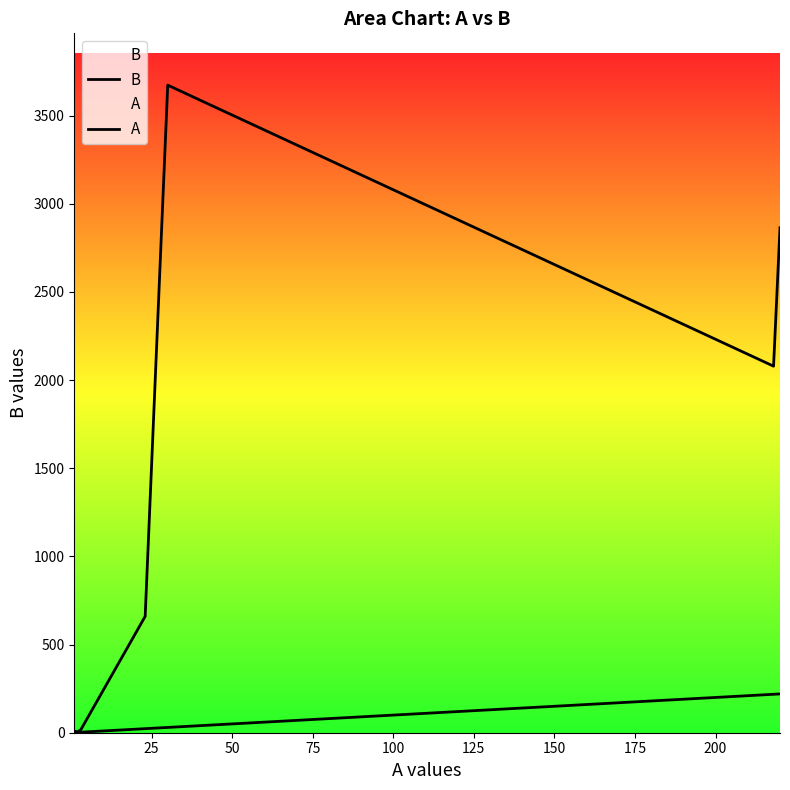

What is the maximum value shown in the chart?

3673